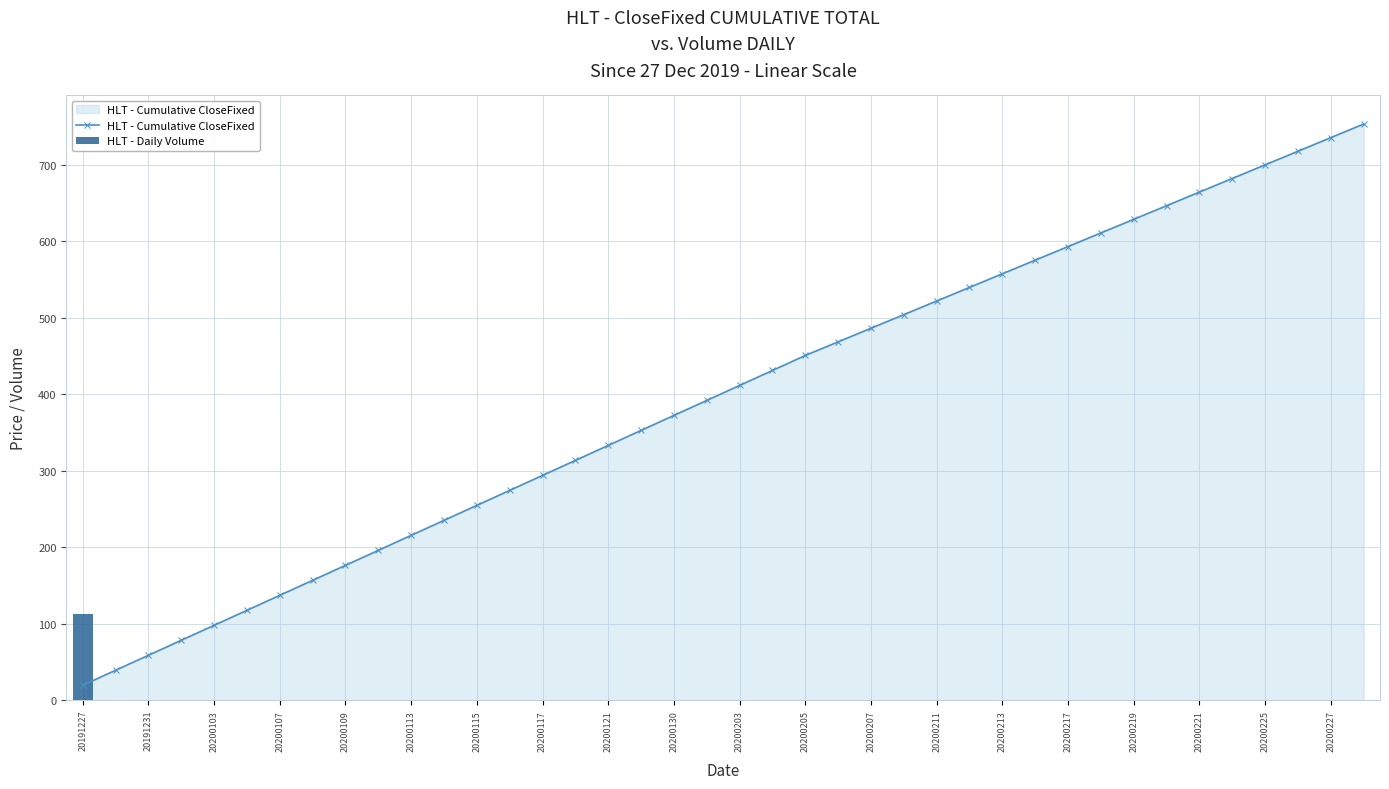

The value of HLT - Cumulative CloseFixed at 33 is 646.5. True or false?

True